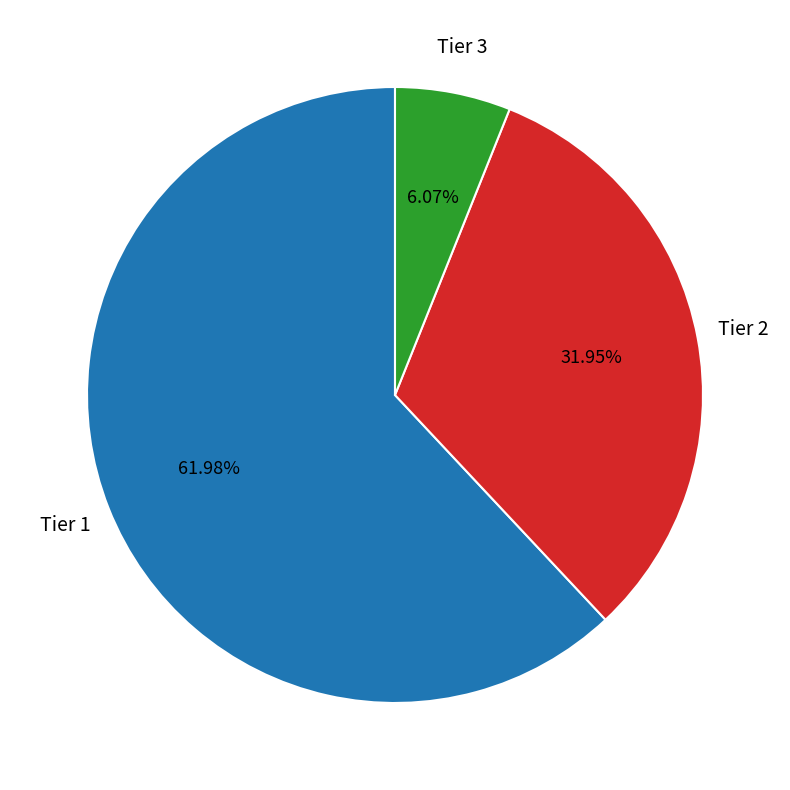

Does any single category account for the majority?

Yes